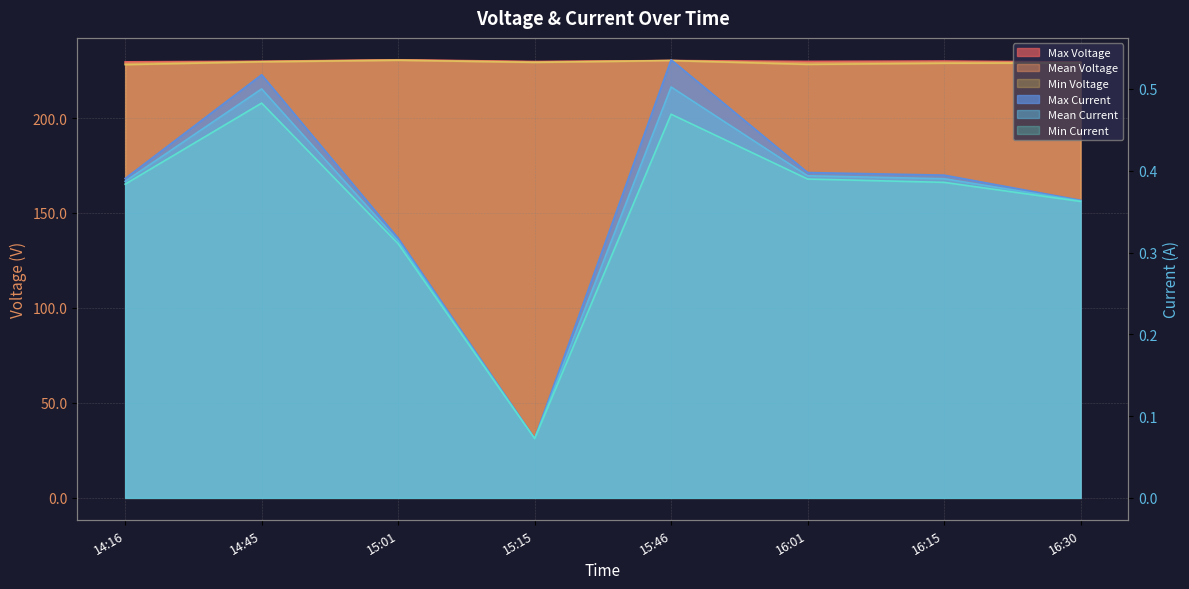

What is the label of the 2nd point from the right?

16:15